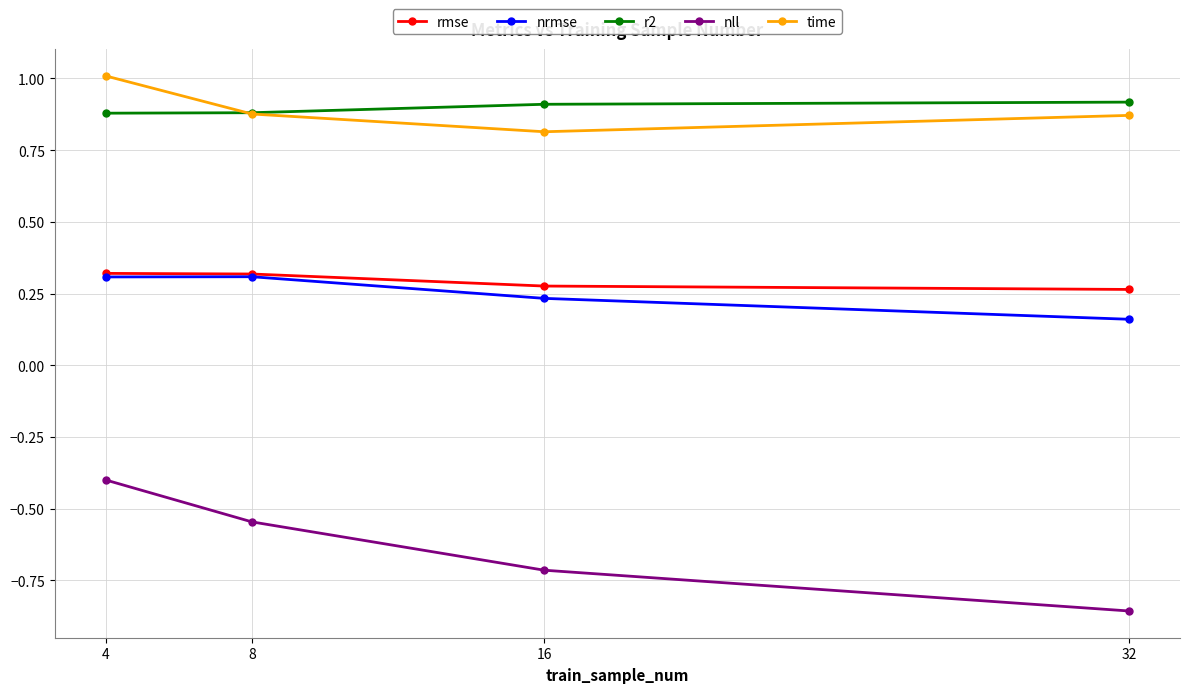

Is the value of nrmse at 32 greater than the value of rmse at 8?

No